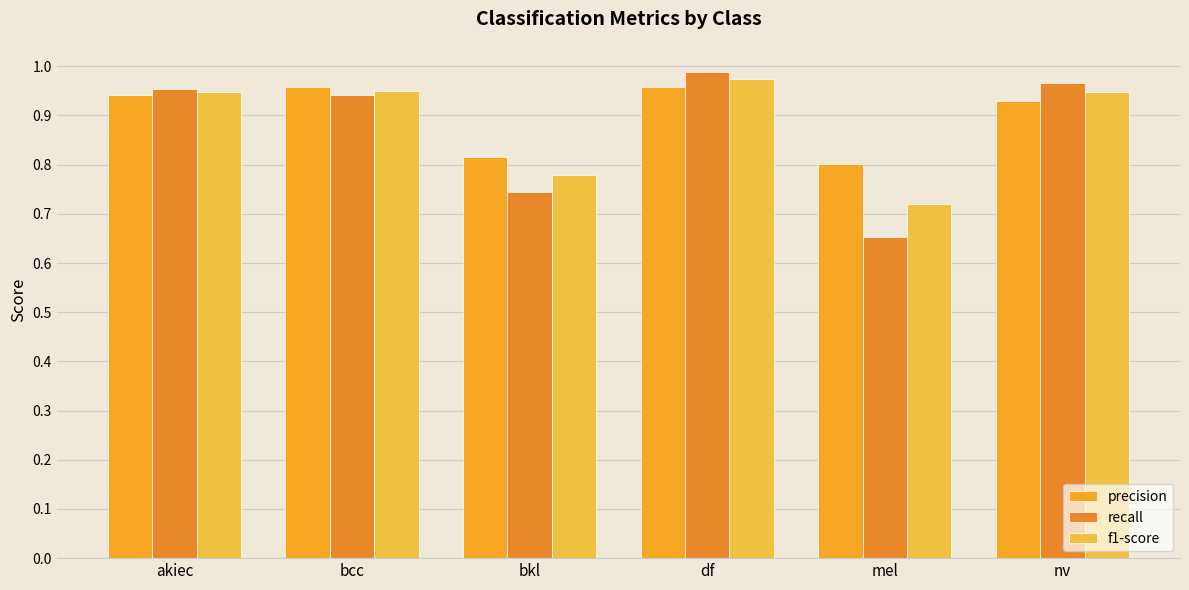

Is it true that precision equals 0.5 at nv?

False